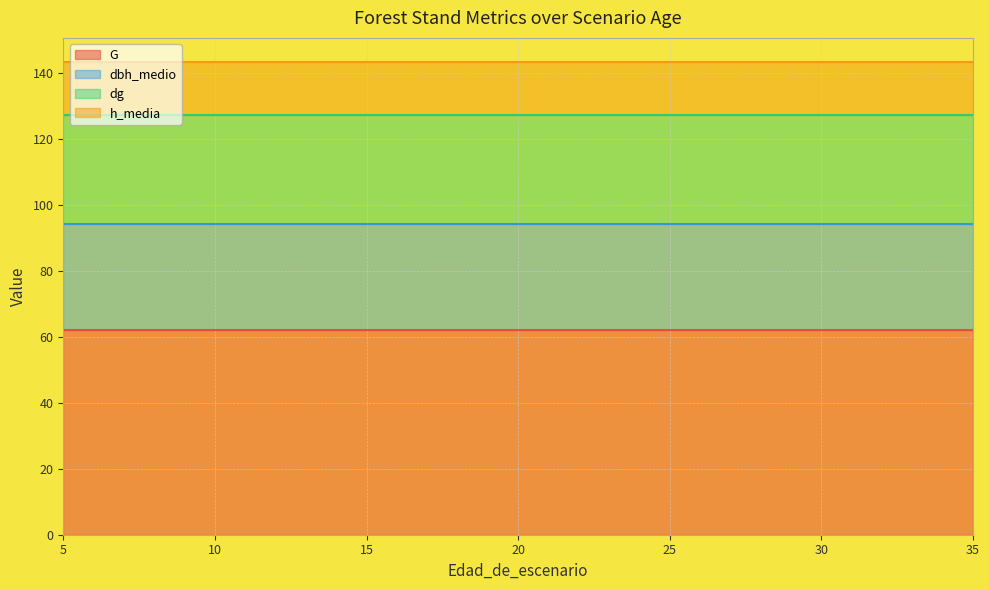

Reading left to right, list all the values displayed in this chart.

G: 62.0	62.0	62.0	62.0	62.0	62.0	62.0	62.0	62.0	62.0	62.0	62.0	62.0	62.0	62.0
dbh_medio: 32.3	32.3	32.3	32.3	32.3	32.3	32.3	32.3	32.3	32.3	32.3	32.3	32.3	32.3	32.3
dg: 33.0	33.0	33.0	33.0	33.0	33.0	33.0	33.0	33.0	33.0	33.0	33.0	33.0	33.0	33.0
h_media: 16.2	16.2	16.2	16.2	16.2	16.2	16.2	16.2	16.2	16.2	16.2	16.2	16.2	16.2	16.2